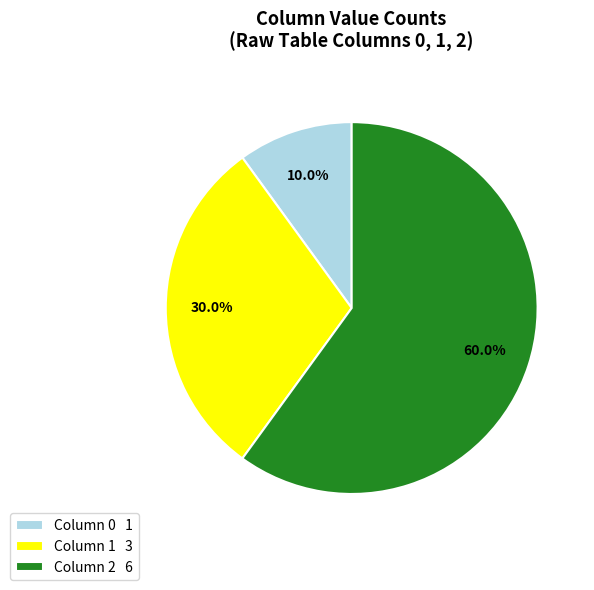

How many slices are in this pie chart?

3